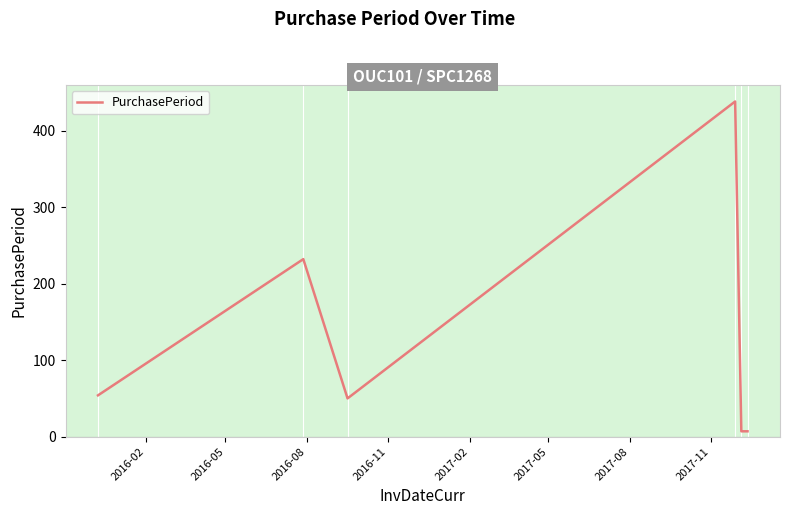

What is the difference between the maximum and minimum values?

431